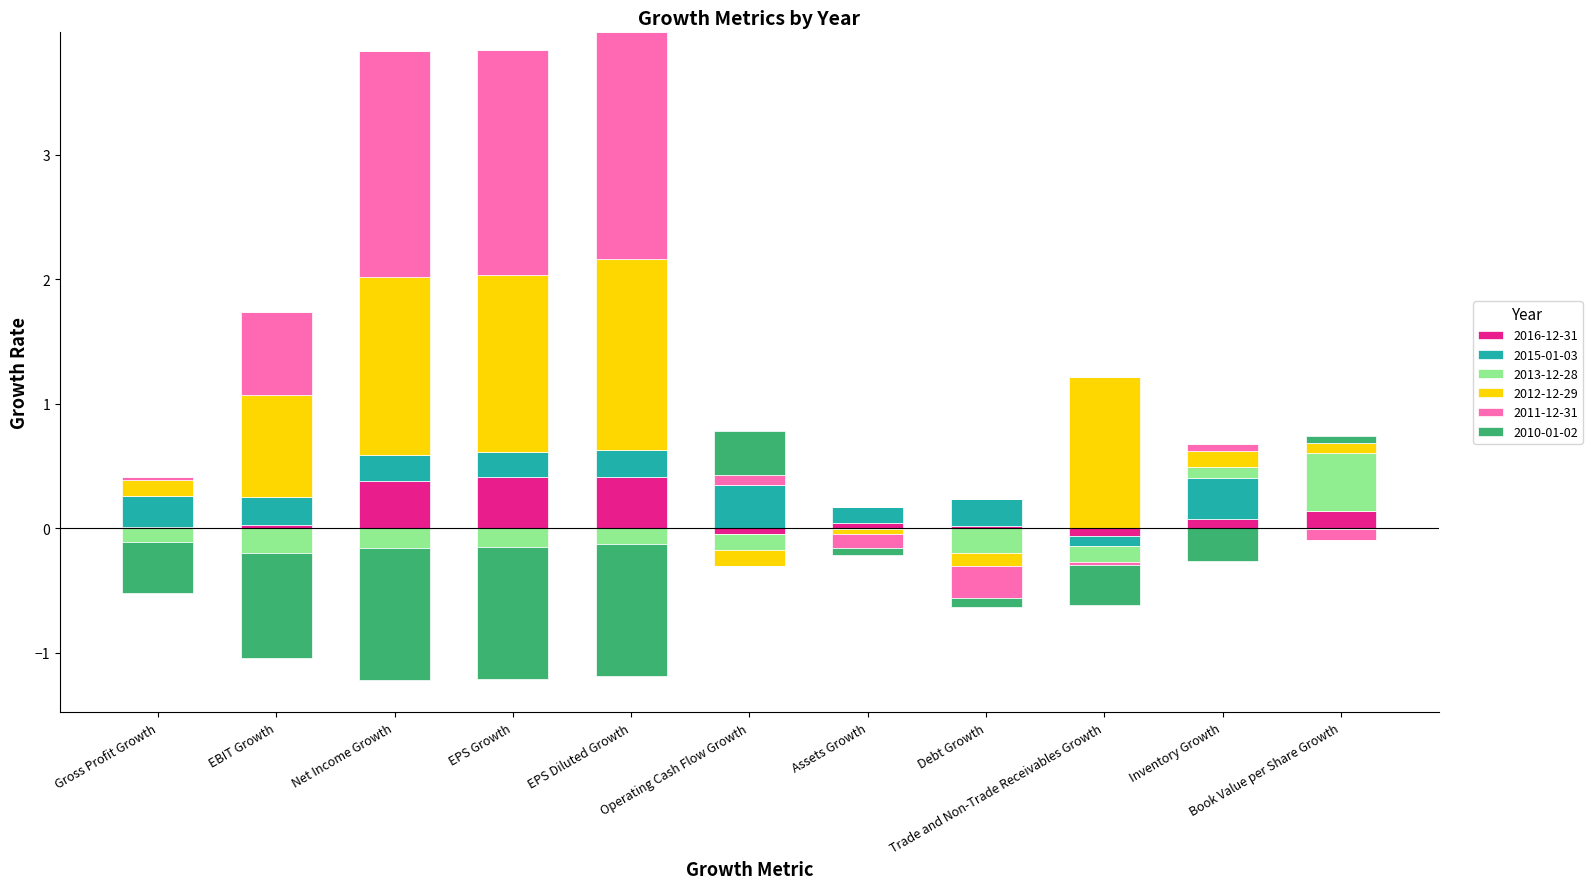

Between Assets Growth and Debt Growth, which is larger?

Assets Growth